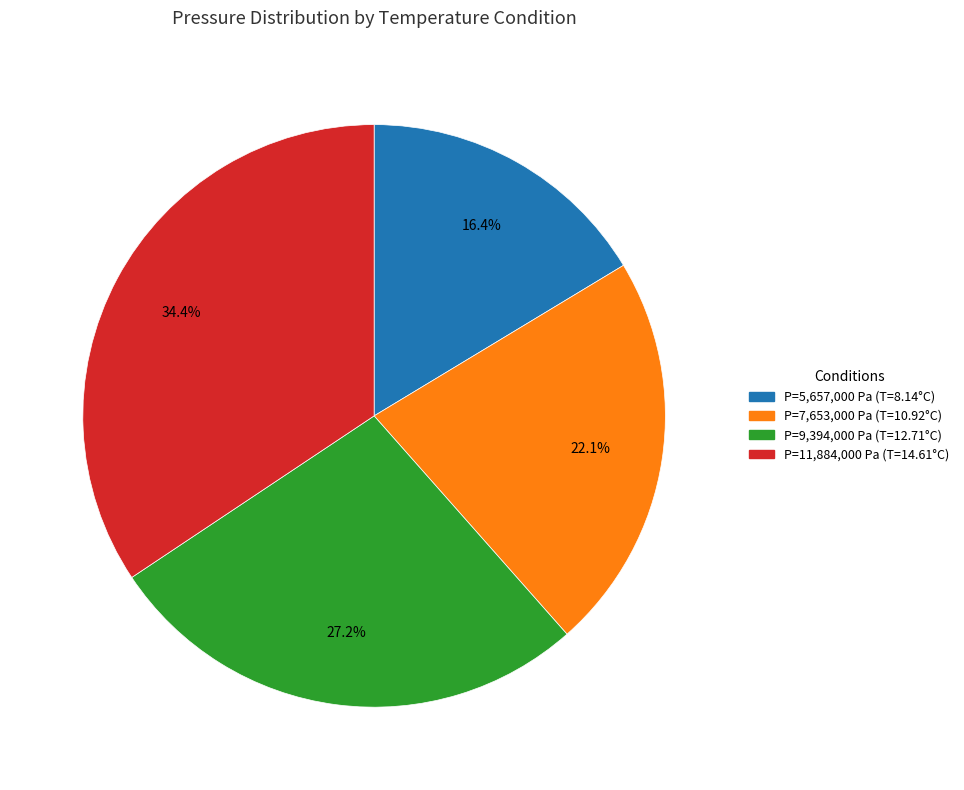

Does any single category account for the majority?

No